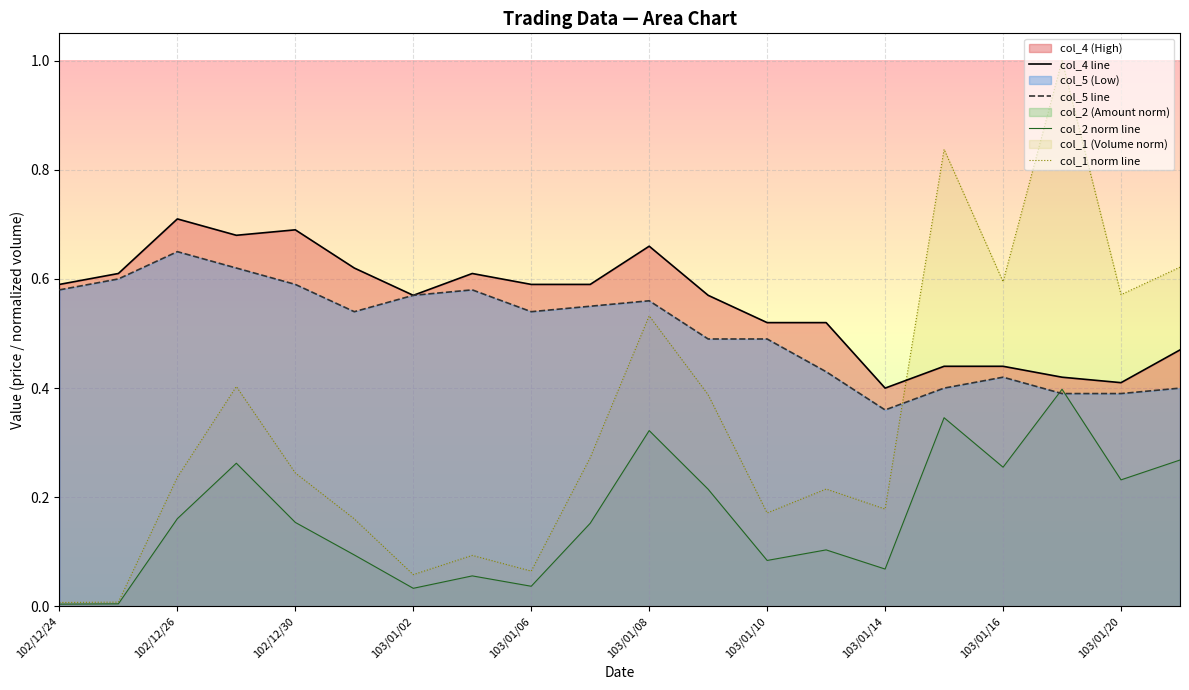

Which category has the lowest value in the col_1 norm line series?

102/12/24